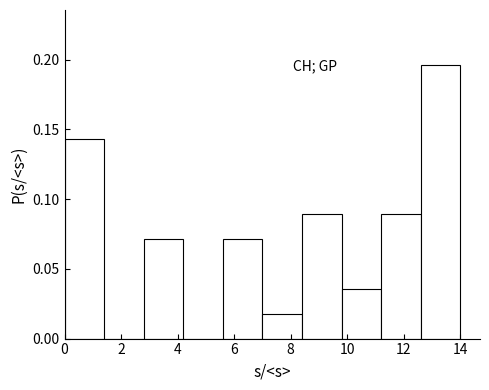

Reading left to right, list every bar in this chart as the range it spans on the x-axis followed by its height. The values are not printed on the chart, so give them approximately, as read against the axis.

0.0 to 1.4: 0.145
1.4 to 2.8: 0
2.8 to 4.2: 0.070
4.2 to 5.6: 0
5.6 to 7.0: 0.070
7.0 to 8.4: 0.020
8.4 to 9.8: 0.090
9.8 to 11.2: 0.035
11.2 to 12.6: 0.090
12.6 to 14.0: 0.195